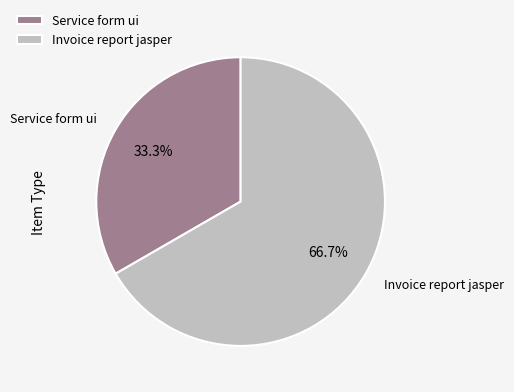

Count the number of slices in the pie.

2